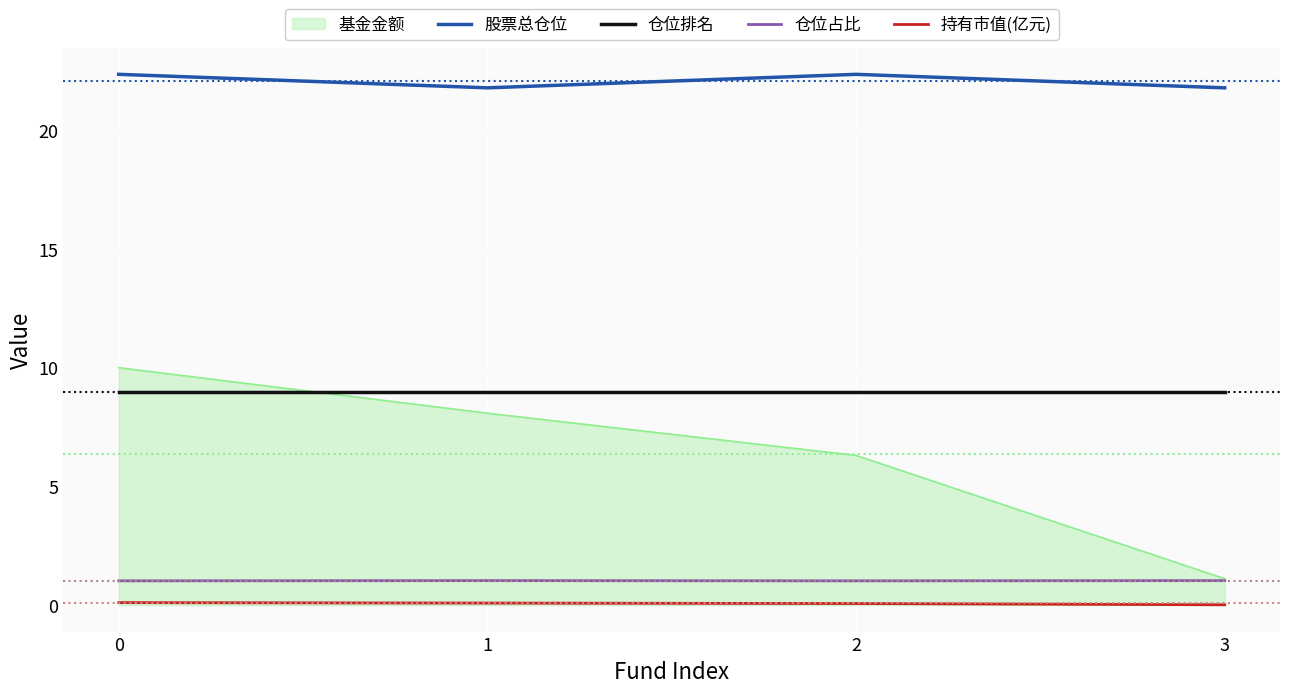

True or false: 股票总仓位 and 持有市值(亿元) cross at least once.

False